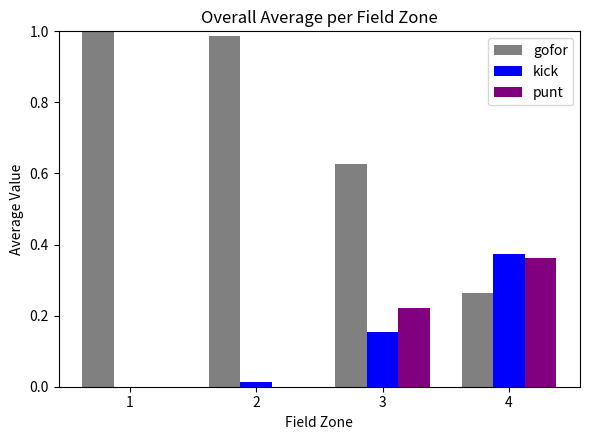

Are the bars horizontal?

No